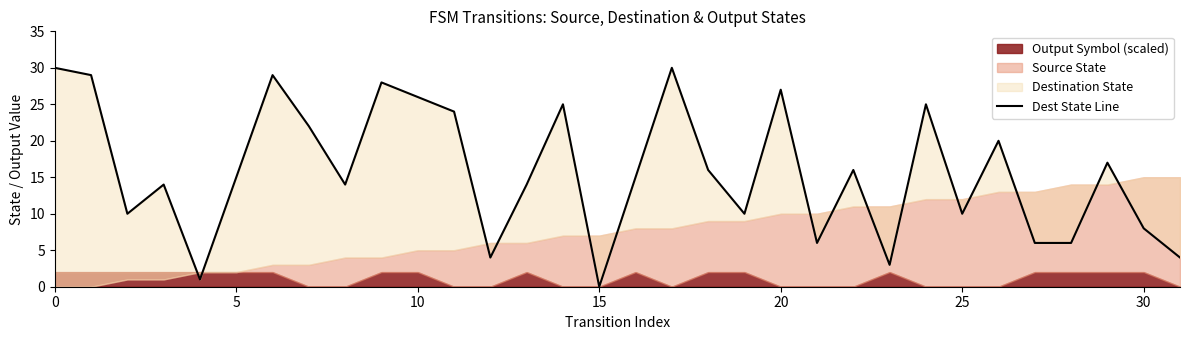

What is the label of the 20th point from the right?

12